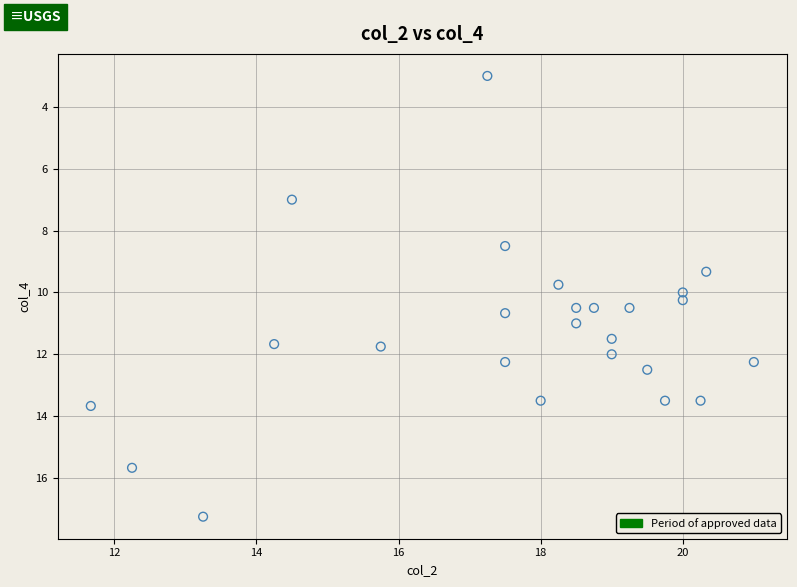

What is the range of X values (max minus min)?

9.3